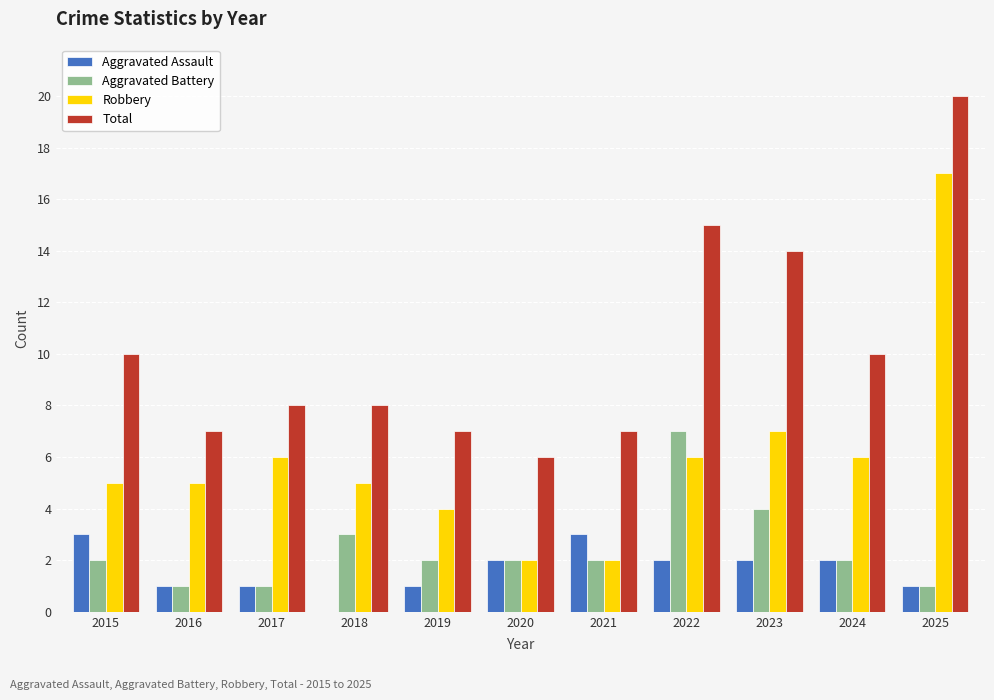

Count the number of data series in this chart.

4